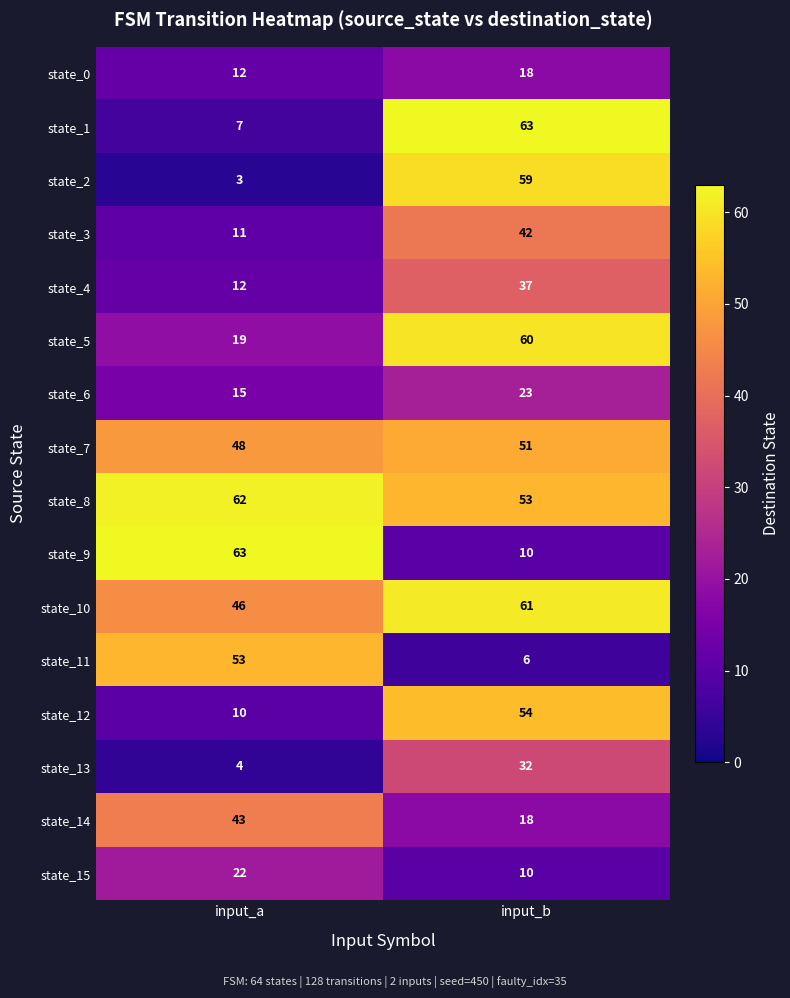

What is the difference between the maximum and minimum values in the state_1 series?

56